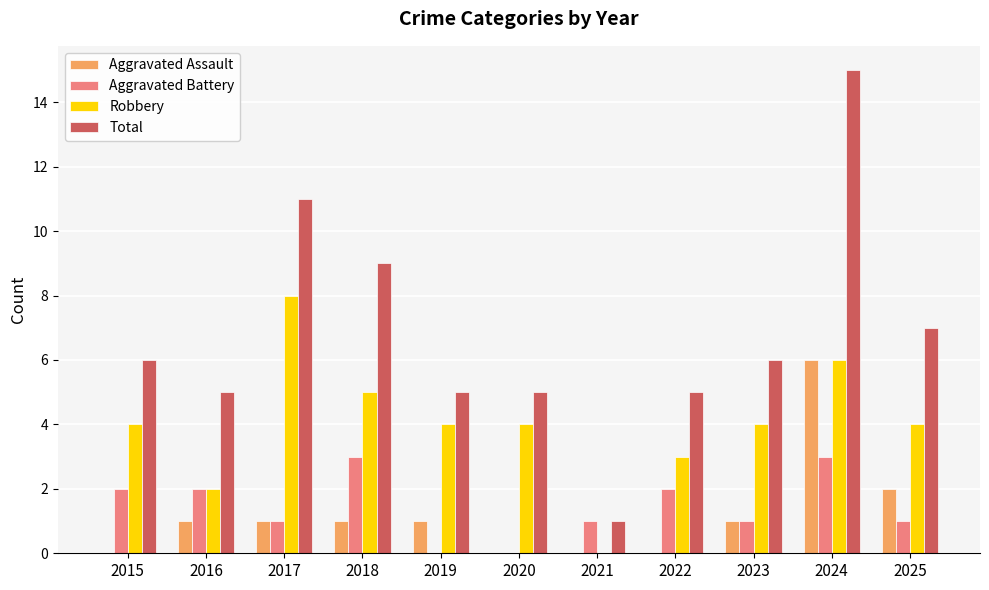

Which series has the largest total across all categories?

Total